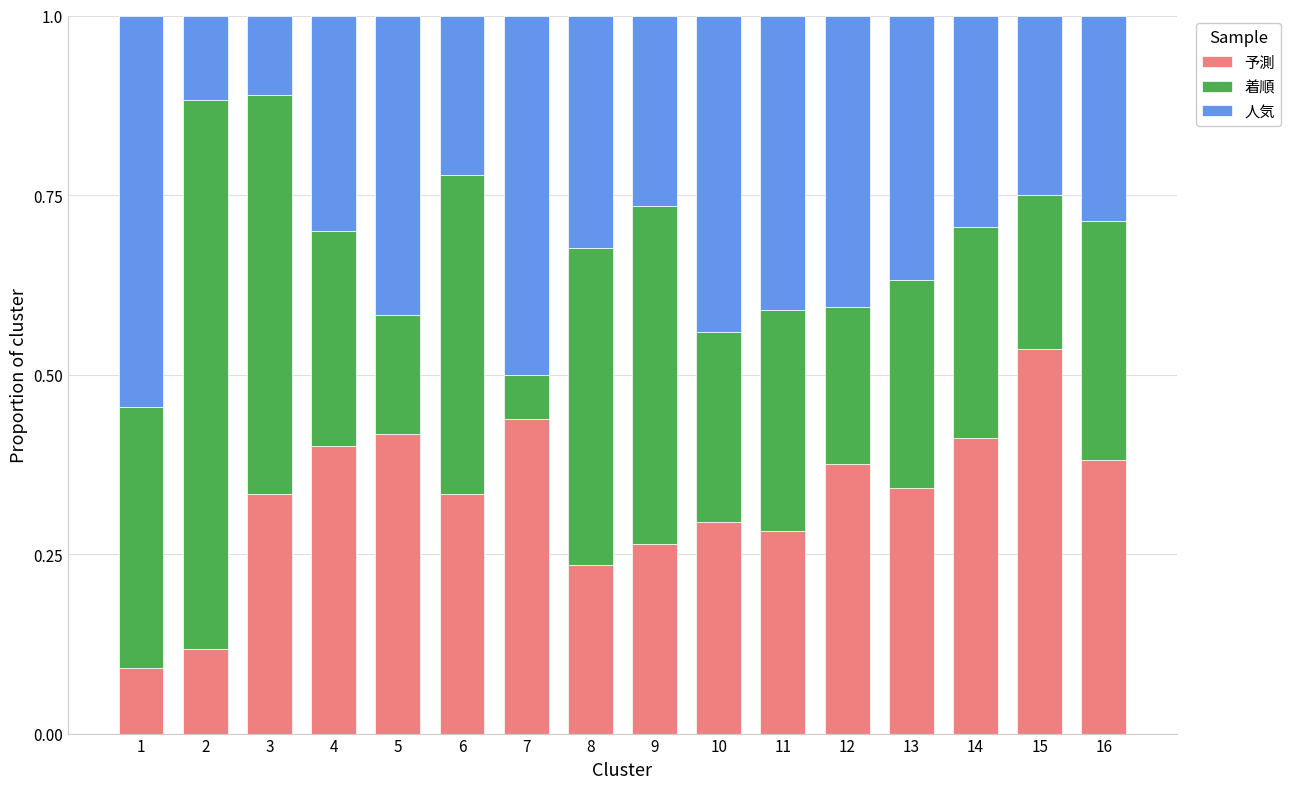

What are all the series names shown in the legend?

予測, 着順, 人気